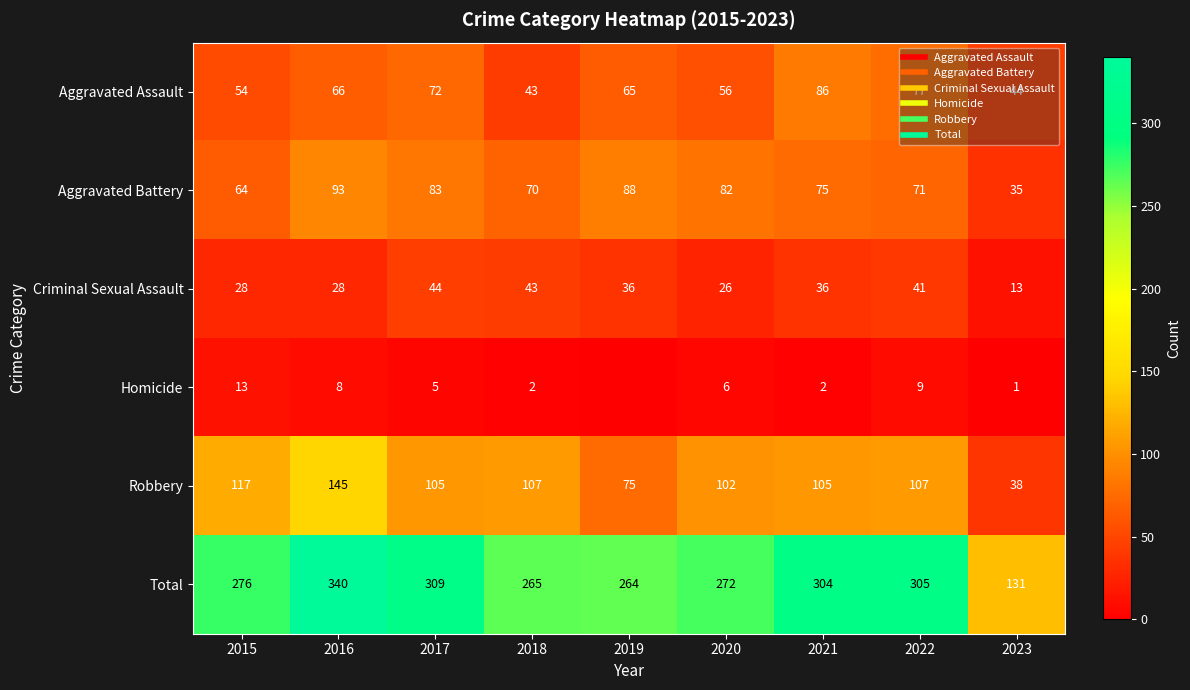

What is the sum of all Total values?

2466